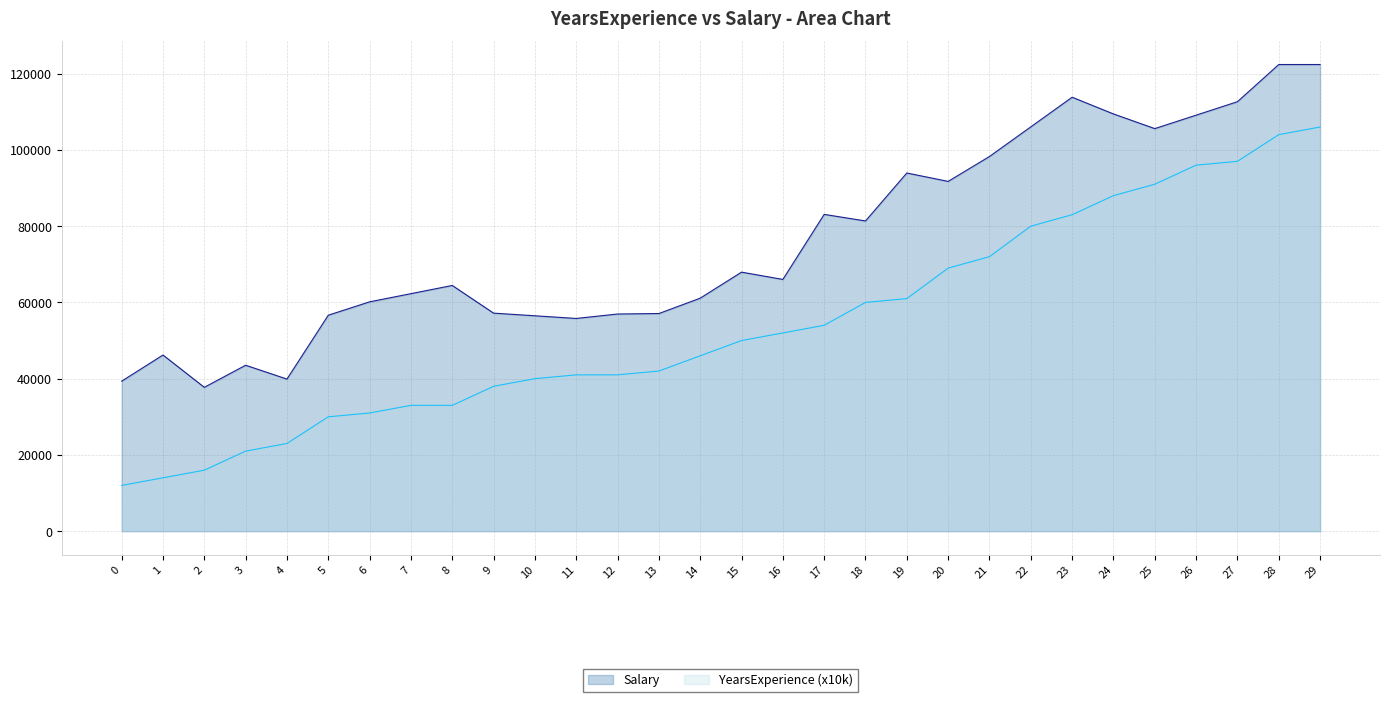

At which category does the chart reach its peak across all series?

28